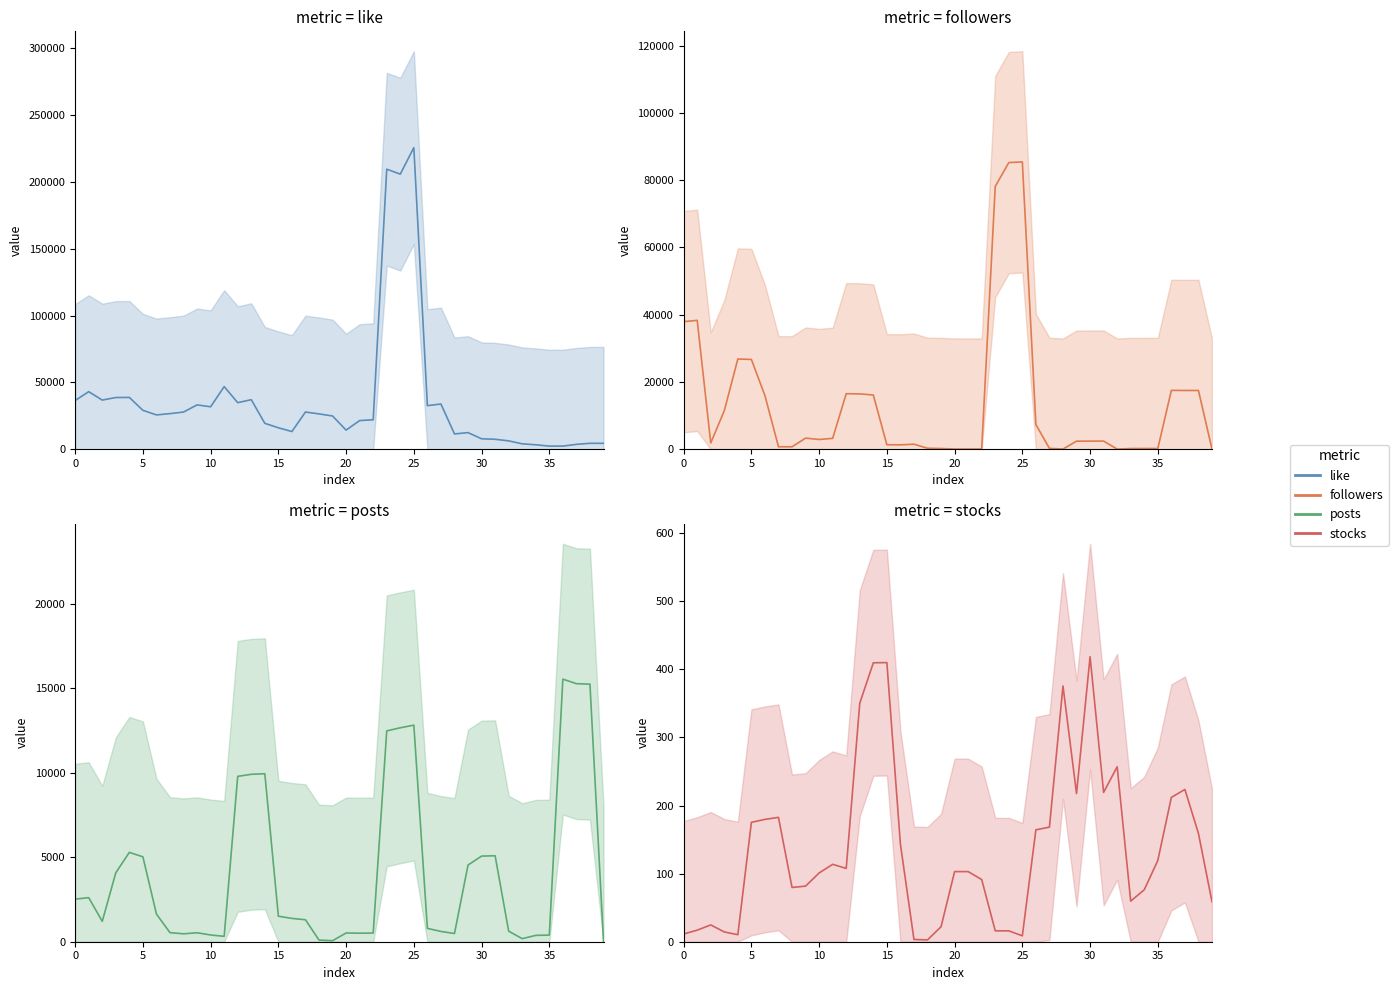

In stocks, how many points are lower than both neighbors (excluding endpoints)?

8